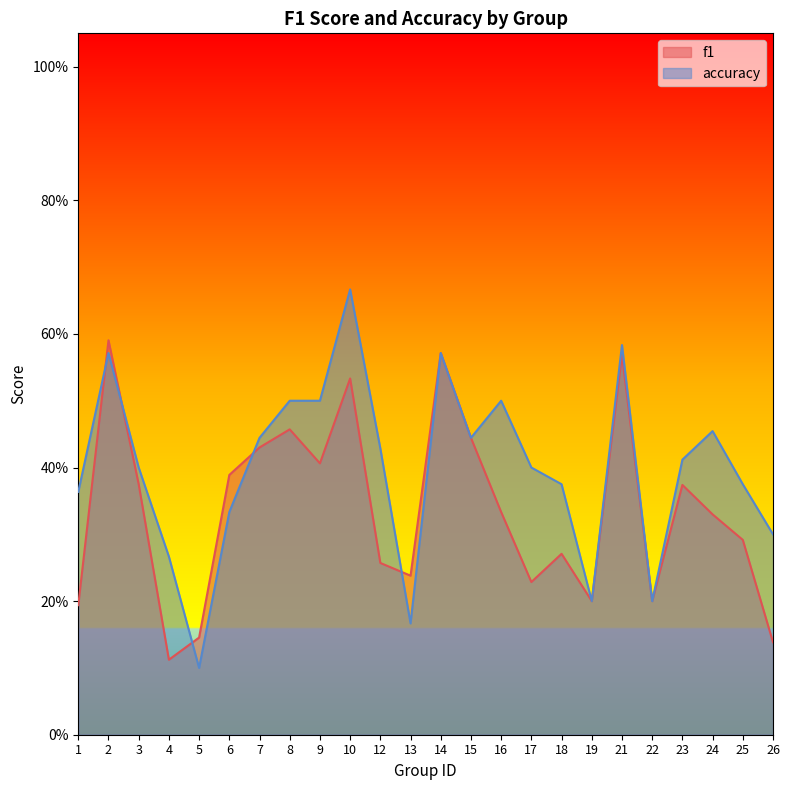

At 21, list the series in order from smallest to largest.

f1, accuracy